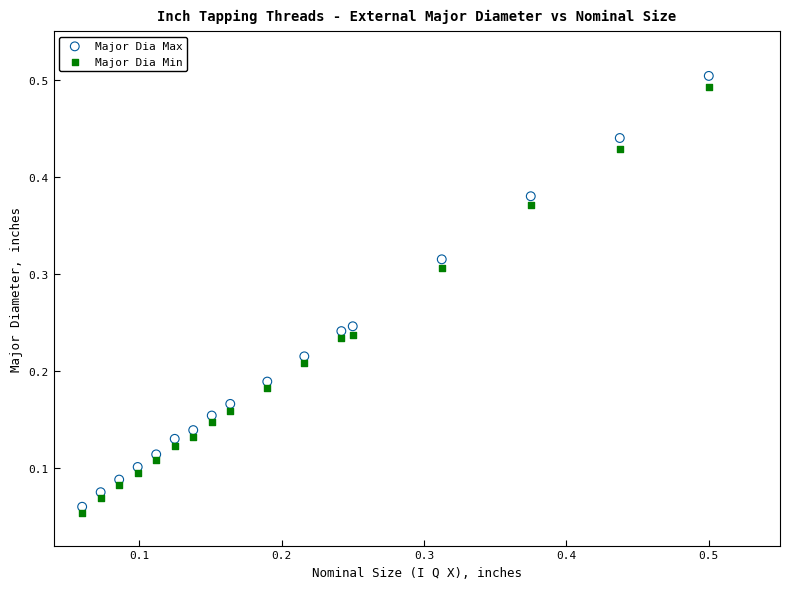

Which series reaches the minimum Y coordinate?

Major Dia Min